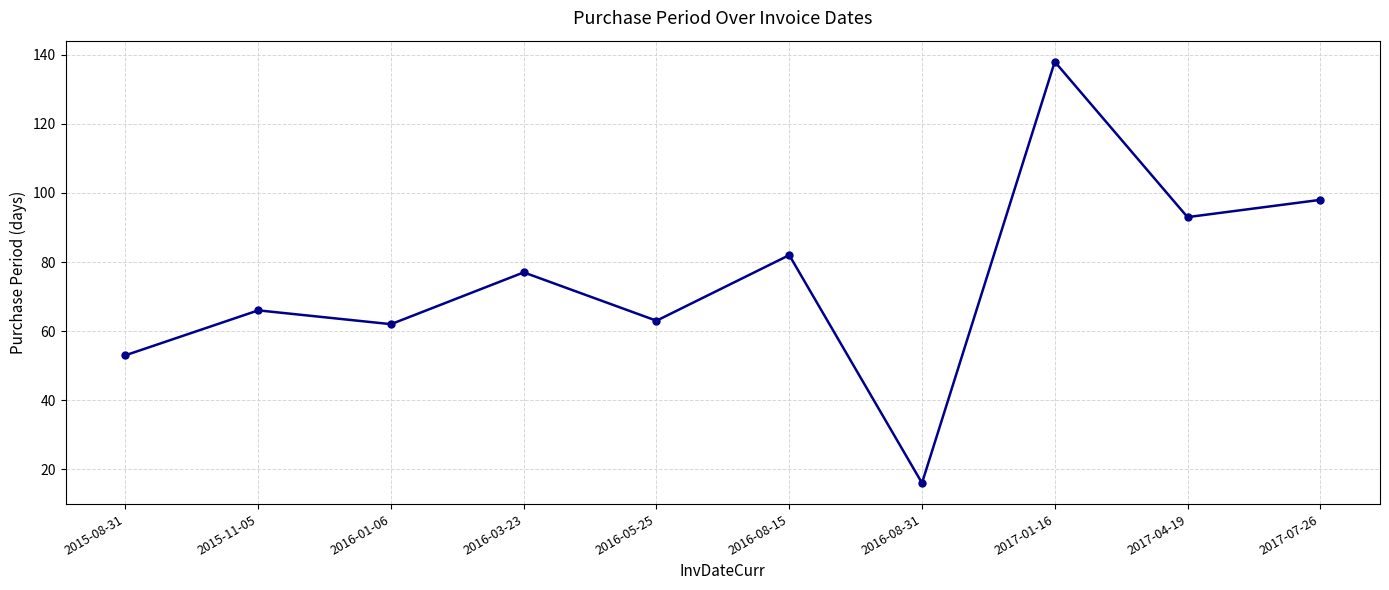

What is the difference between the second highest and minimum values?

82